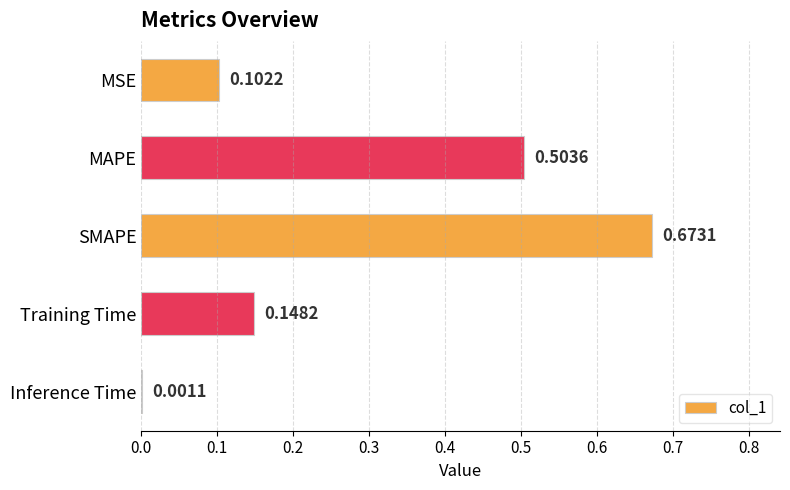

Where is the data nearest to the value 0?

Inference Time